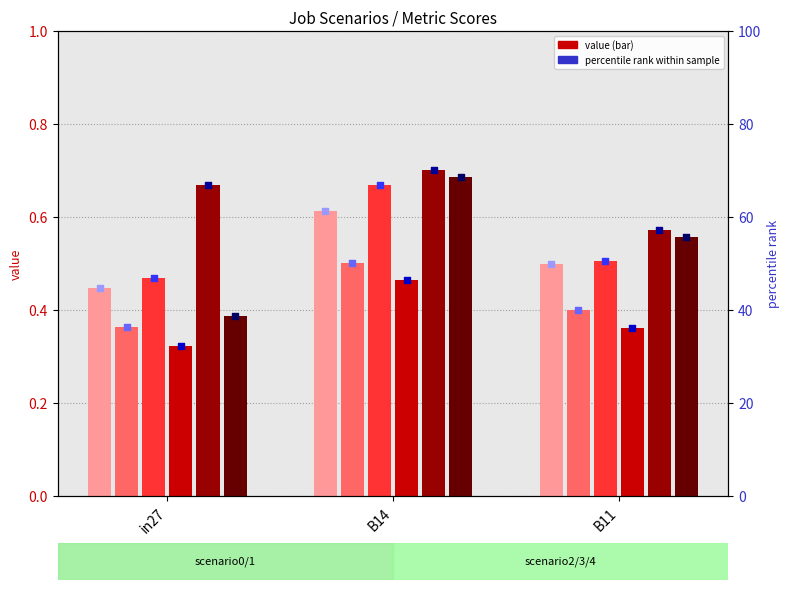

At which category is the sum across all series the highest?

B14